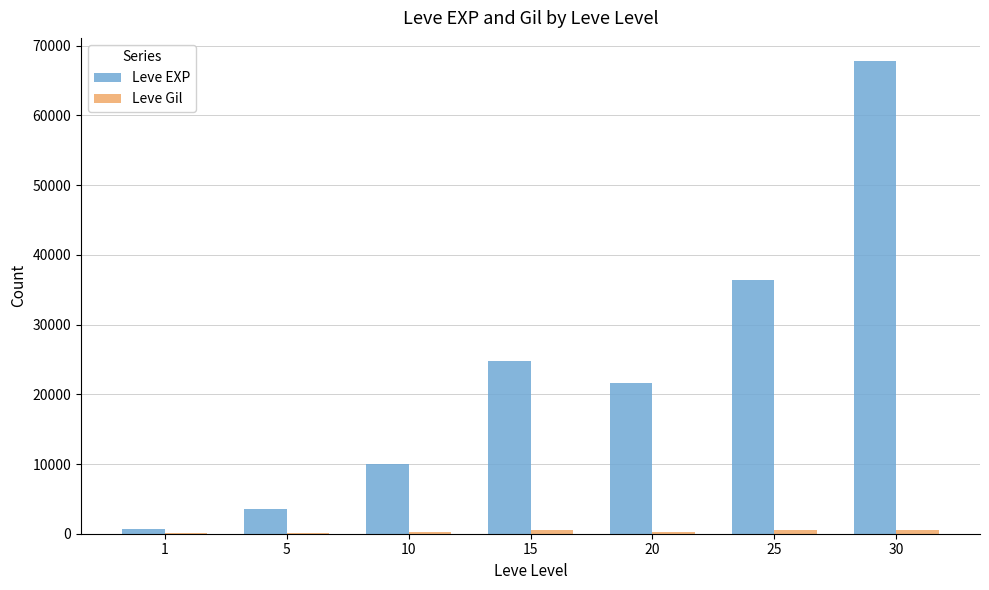

Is it true that Leve EXP equals 630 at 1?

True